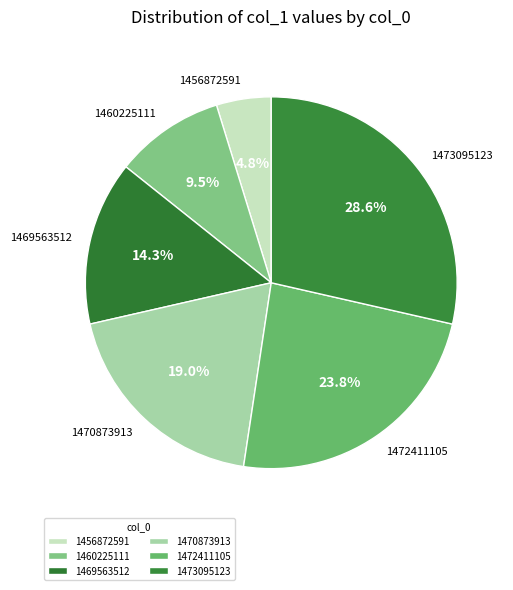

To the nearest percent, what is the average slice percentage?

17%